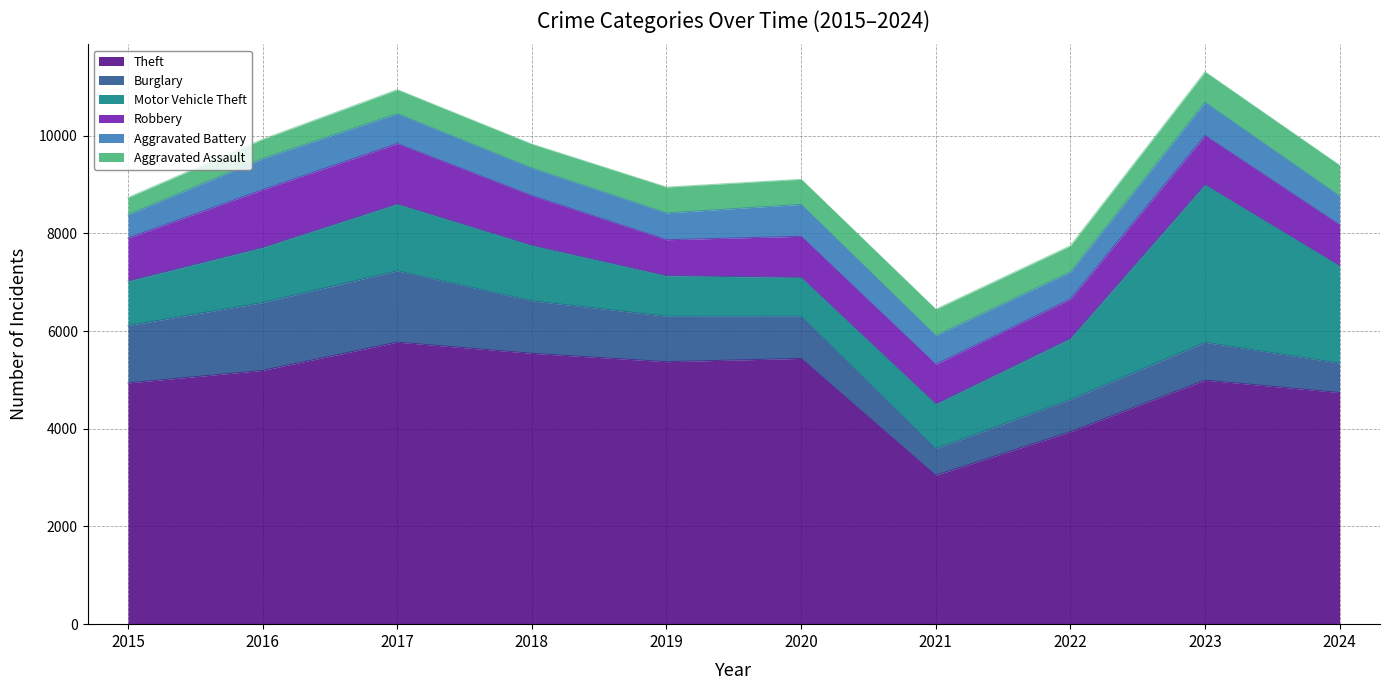

At which category does Theft reach its first local peak?

2017